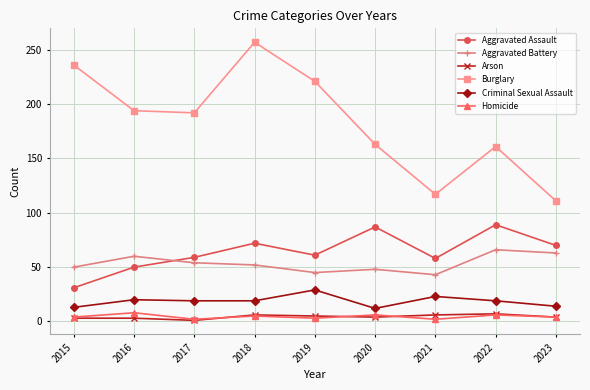

Which series has the largest range (max minus min)?

Burglary